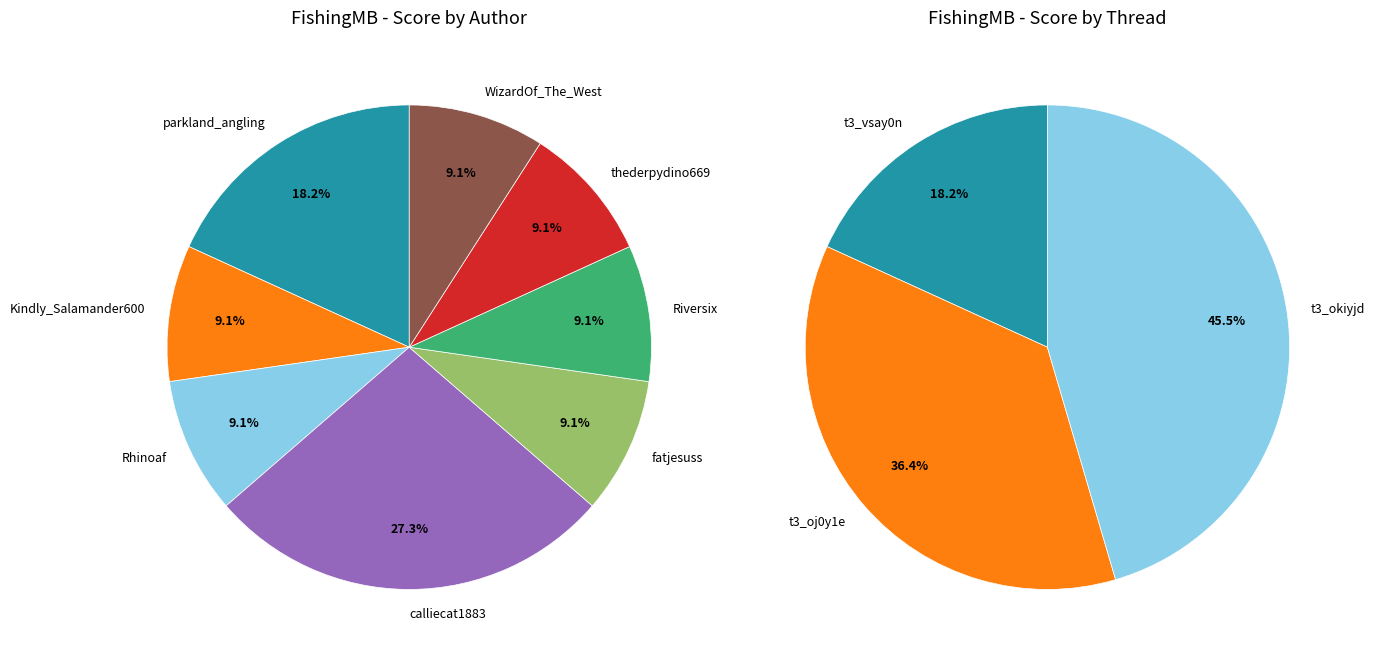

What percentage is the Rhinoaf slice, to the nearest percent?

9%